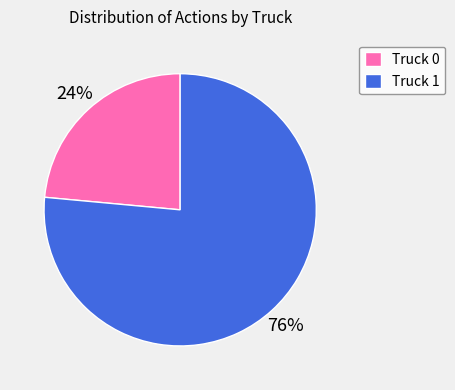

Rank the categories by value from lowest to highest.

Truck 0, Truck 1